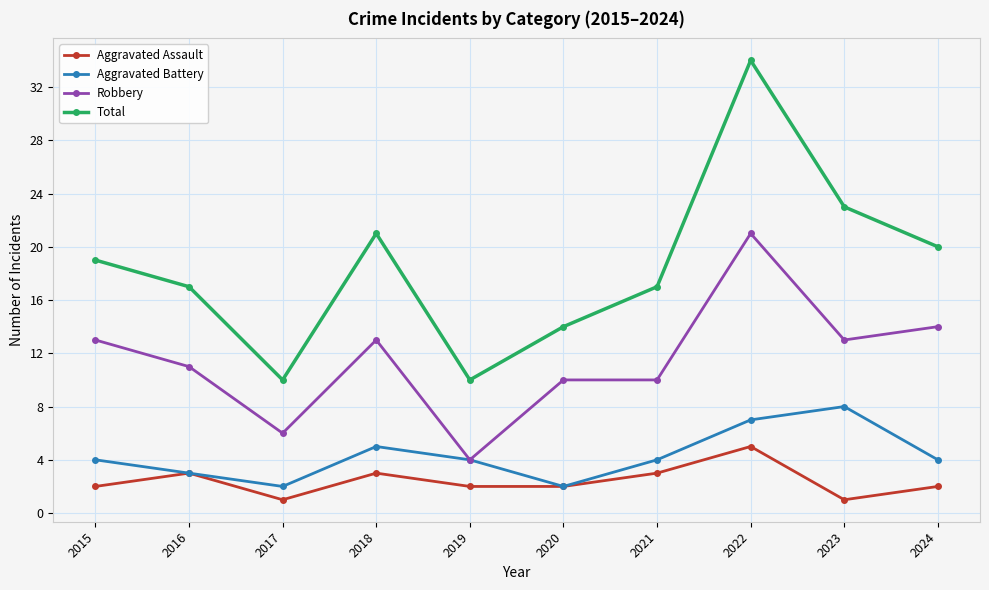

What are all the series names shown in the legend?

Aggravated Assault, Aggravated Battery, Robbery, Total